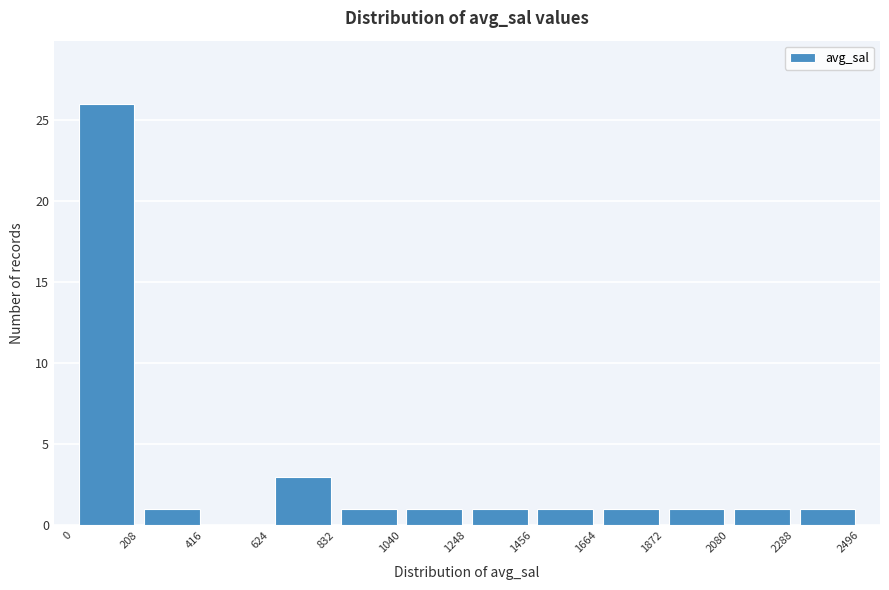

Which range on the x-axis has the tallest bar?

0 to 208